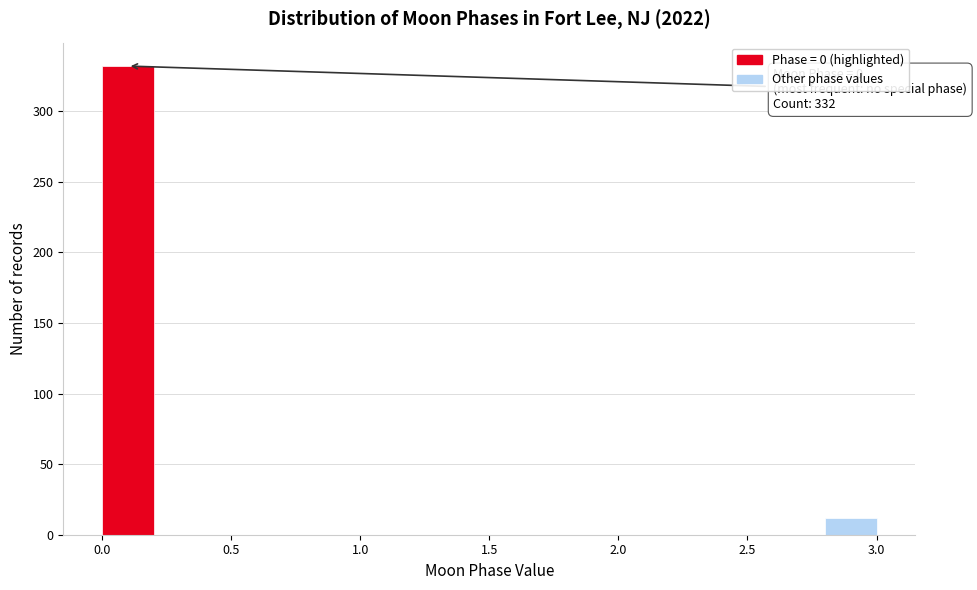

Over which range of the x-axis is the bar tallest?

0.0 to 0.2